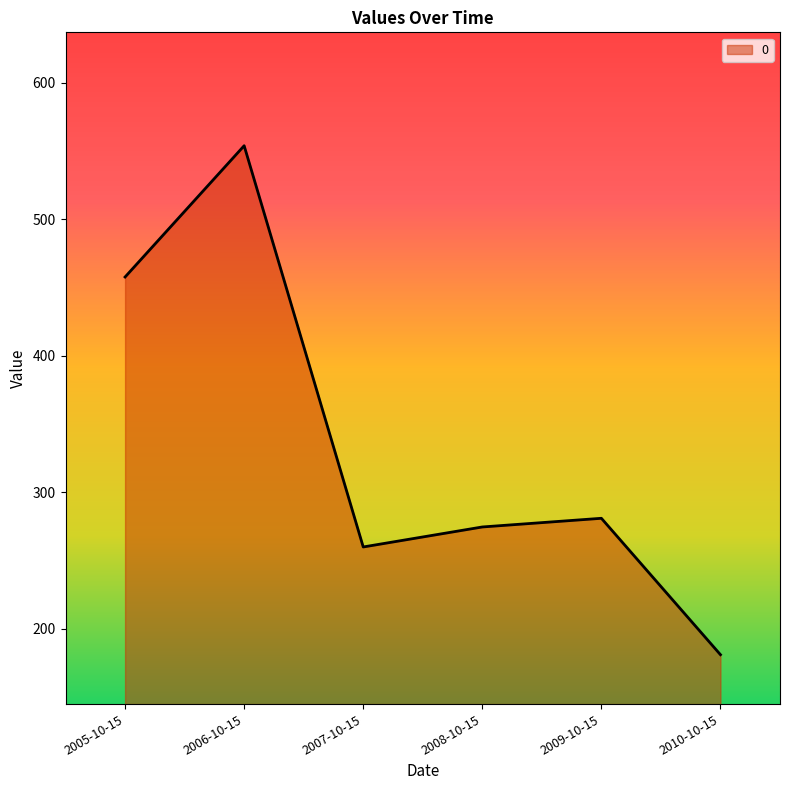

What is the difference between the values at 2009-10-15 and 2008-10-15?

6.4